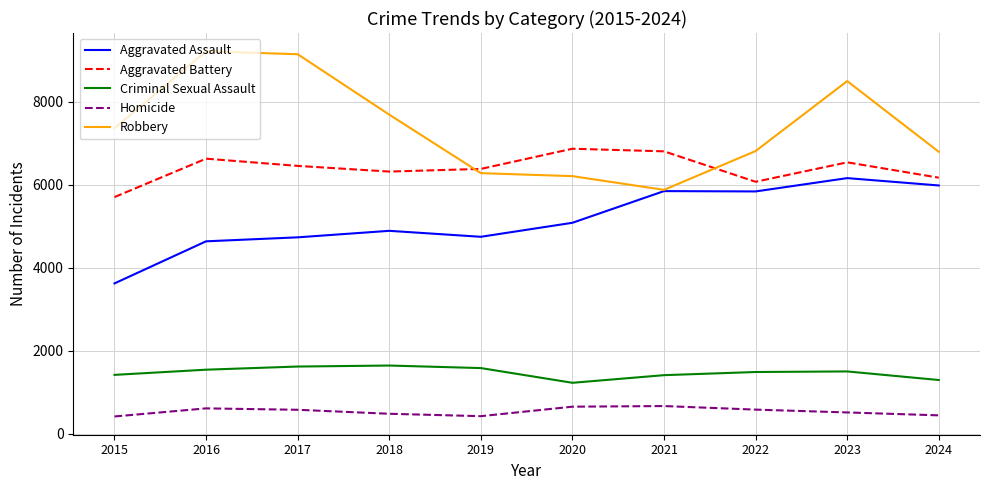

What is the spread (max minus min) of values at 2022?

6236